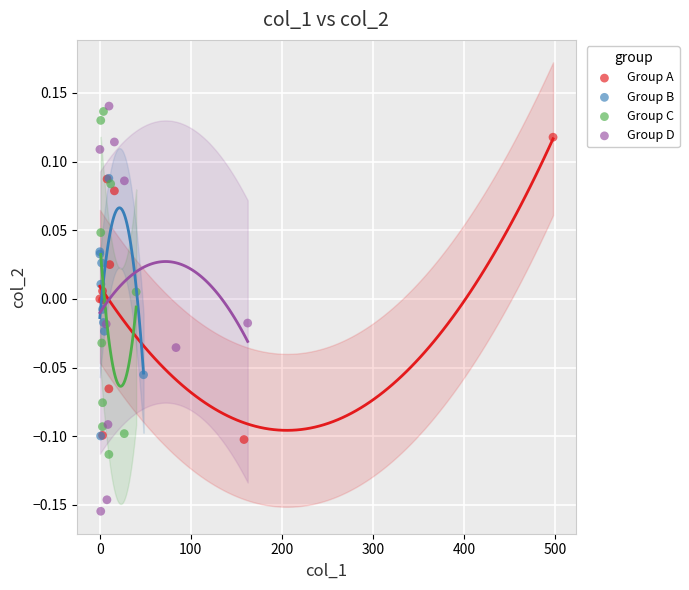

Which series has the largest Y range (max minus min)?

Group D